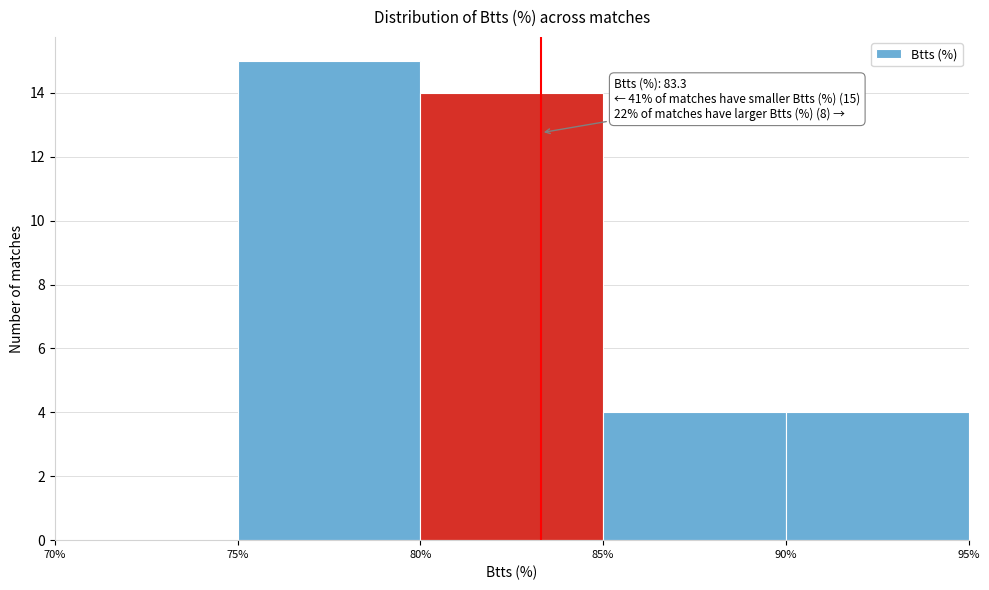

Which range on the x-axis has the tallest bar?

75% to 80%